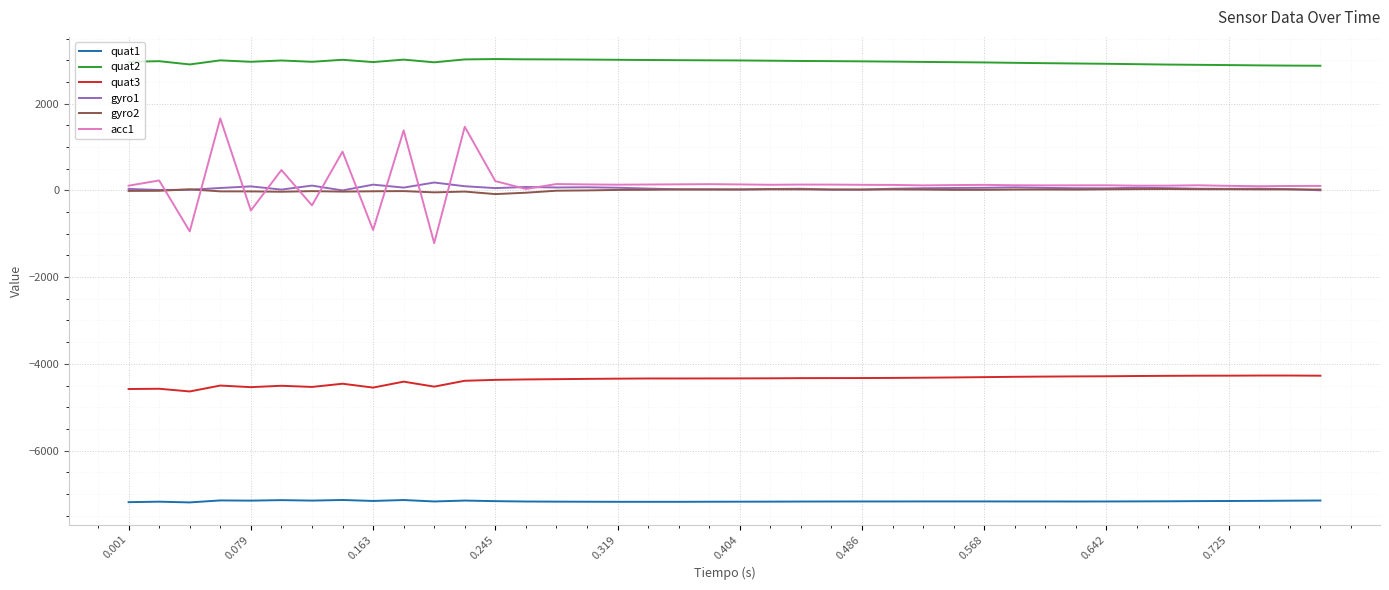

Which series has the largest total across all categories?

quat2